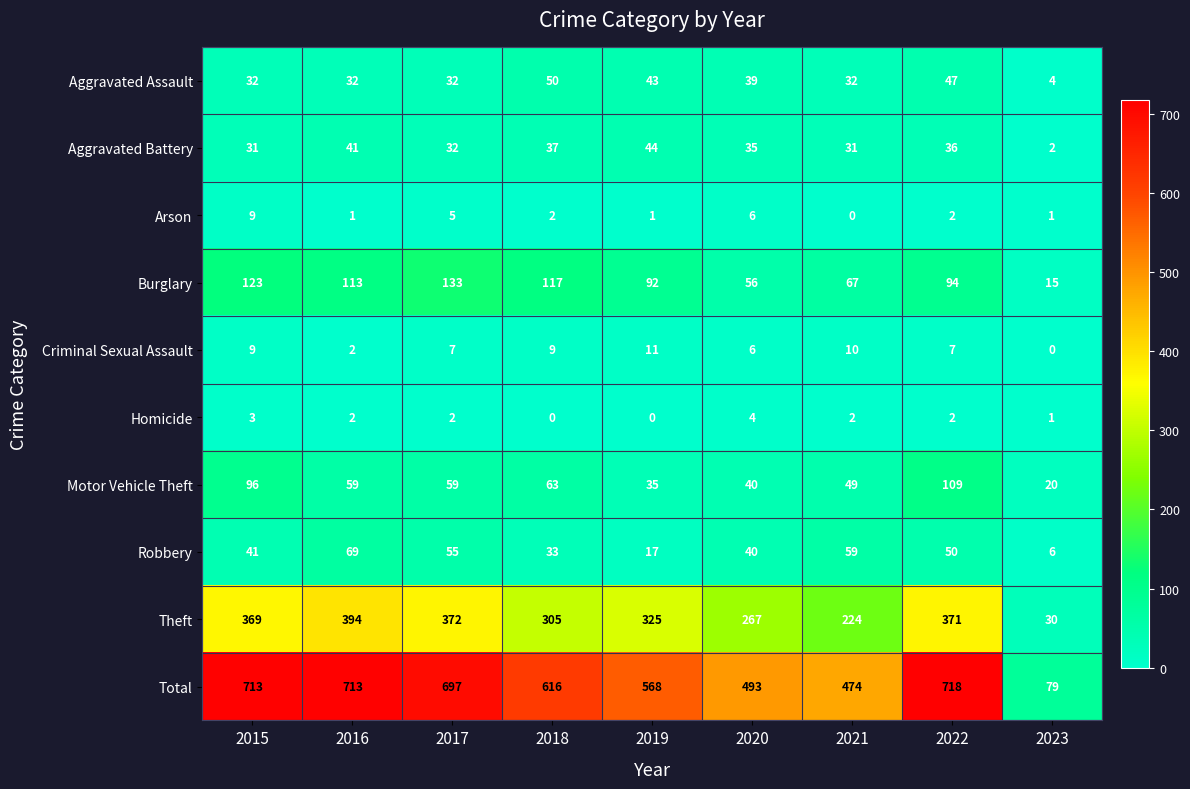

The Aggravated Battery series shows 65 at 2016. True or false?

False